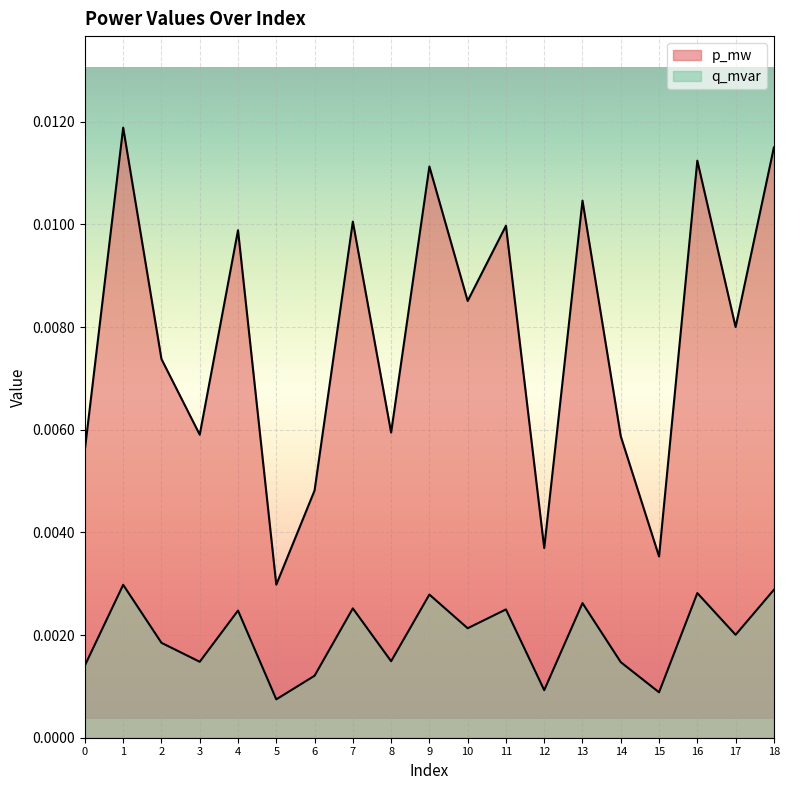

How many interior local peaks does the q_mvar series have?

7